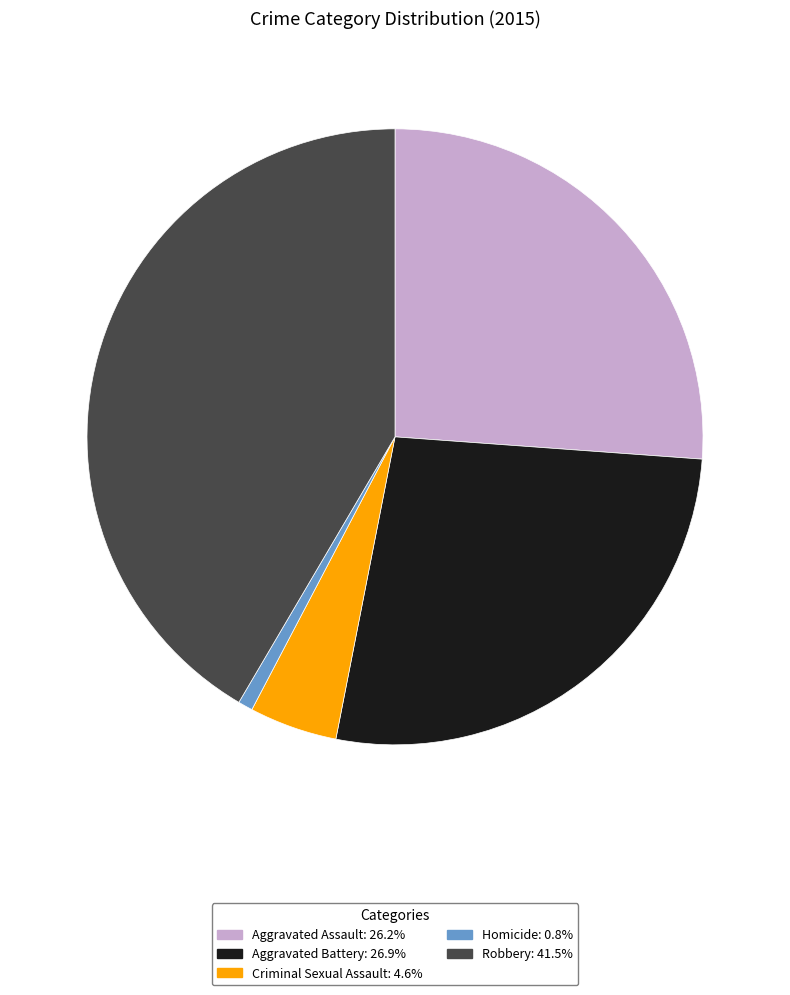

Does Aggravated Assault represent more than half of the total?

No